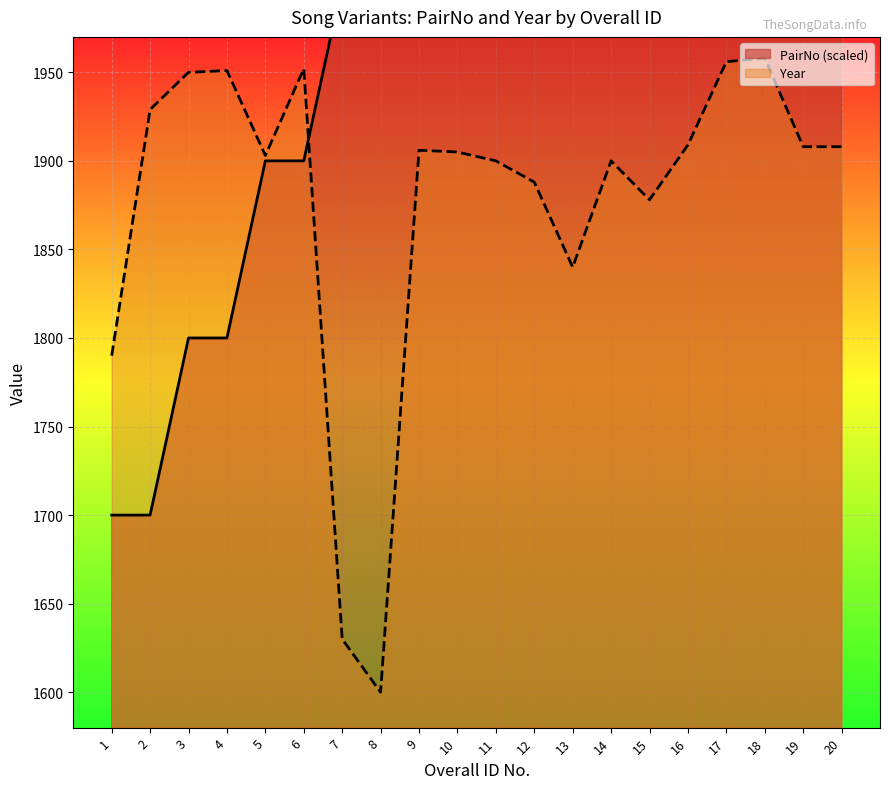

What is the maximum value shown in the chart?

2600